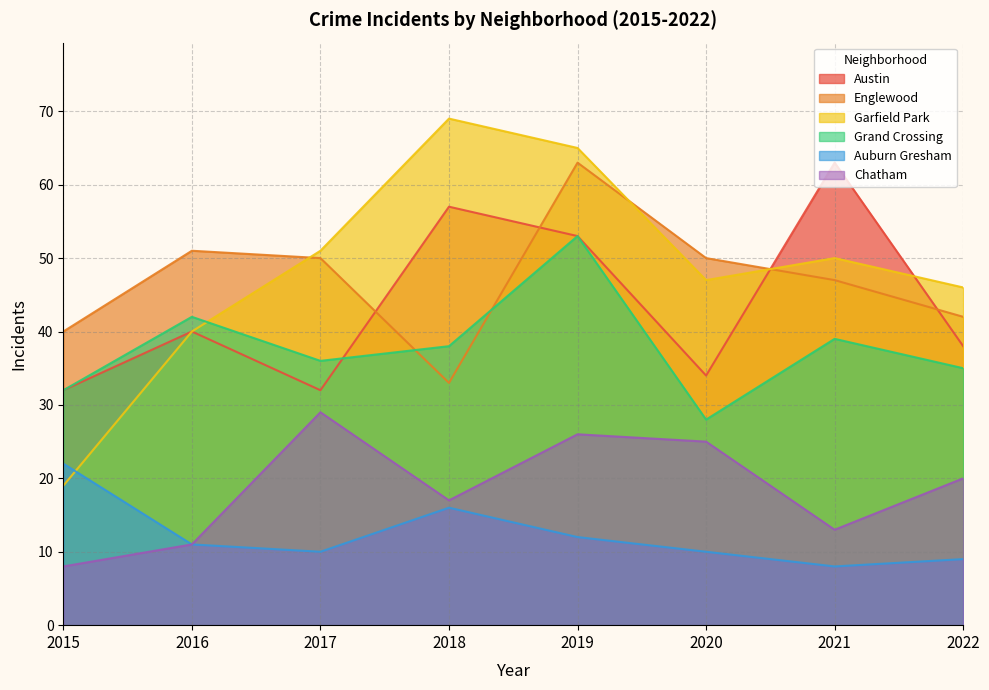

Which category has the highest value across all series?

2018